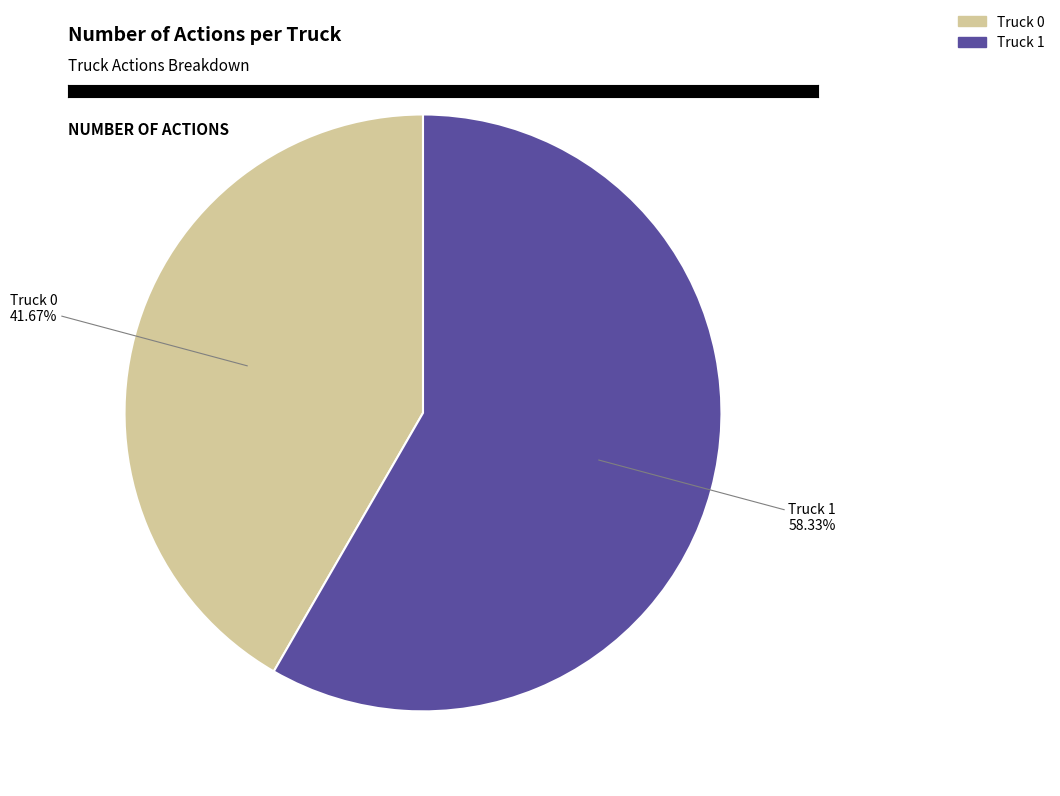

True or false: Truck 0 accounts for 42% of the total.

True